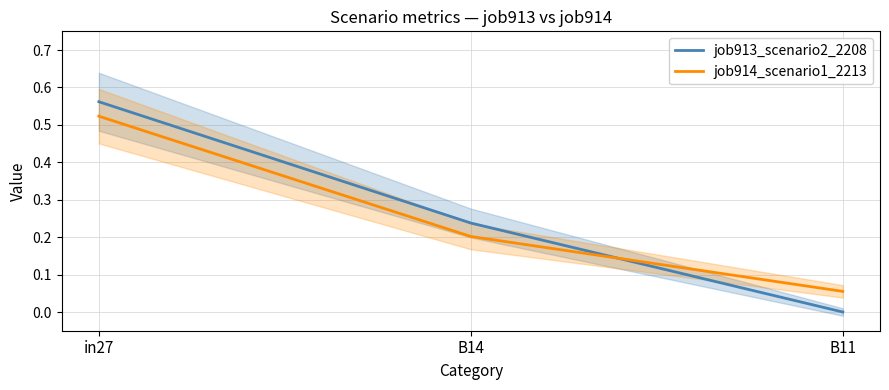

What is the label of the 3rd point from the right?

in27